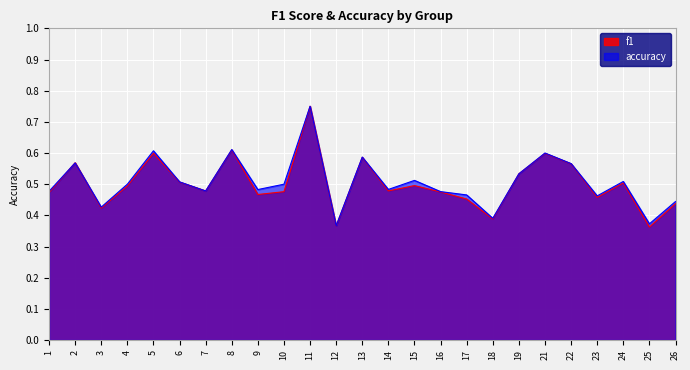

At which category is the sum across all series the highest?

11